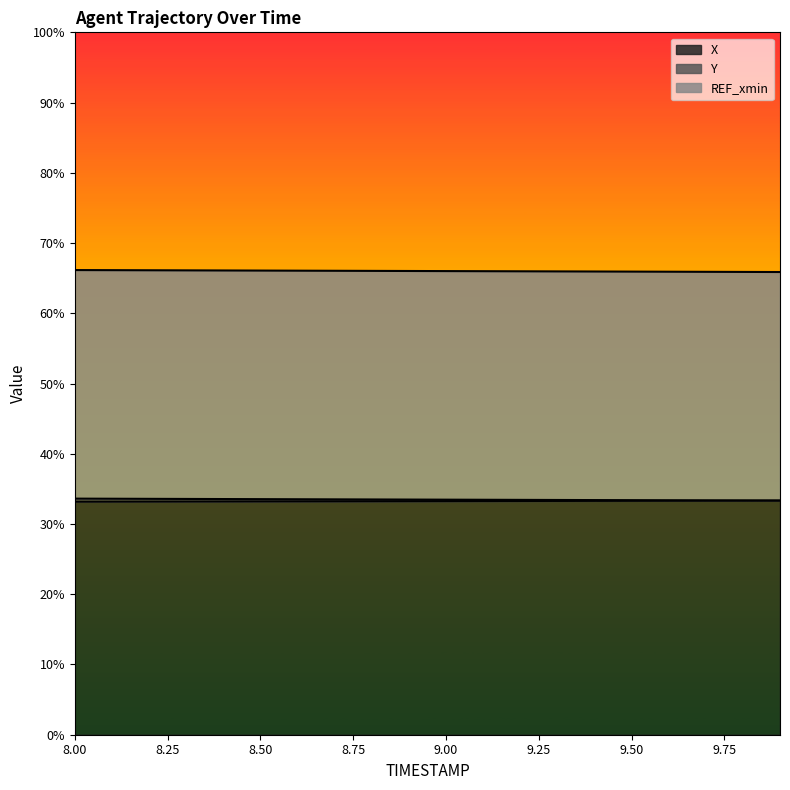

What is the greatest value displayed?

0.3